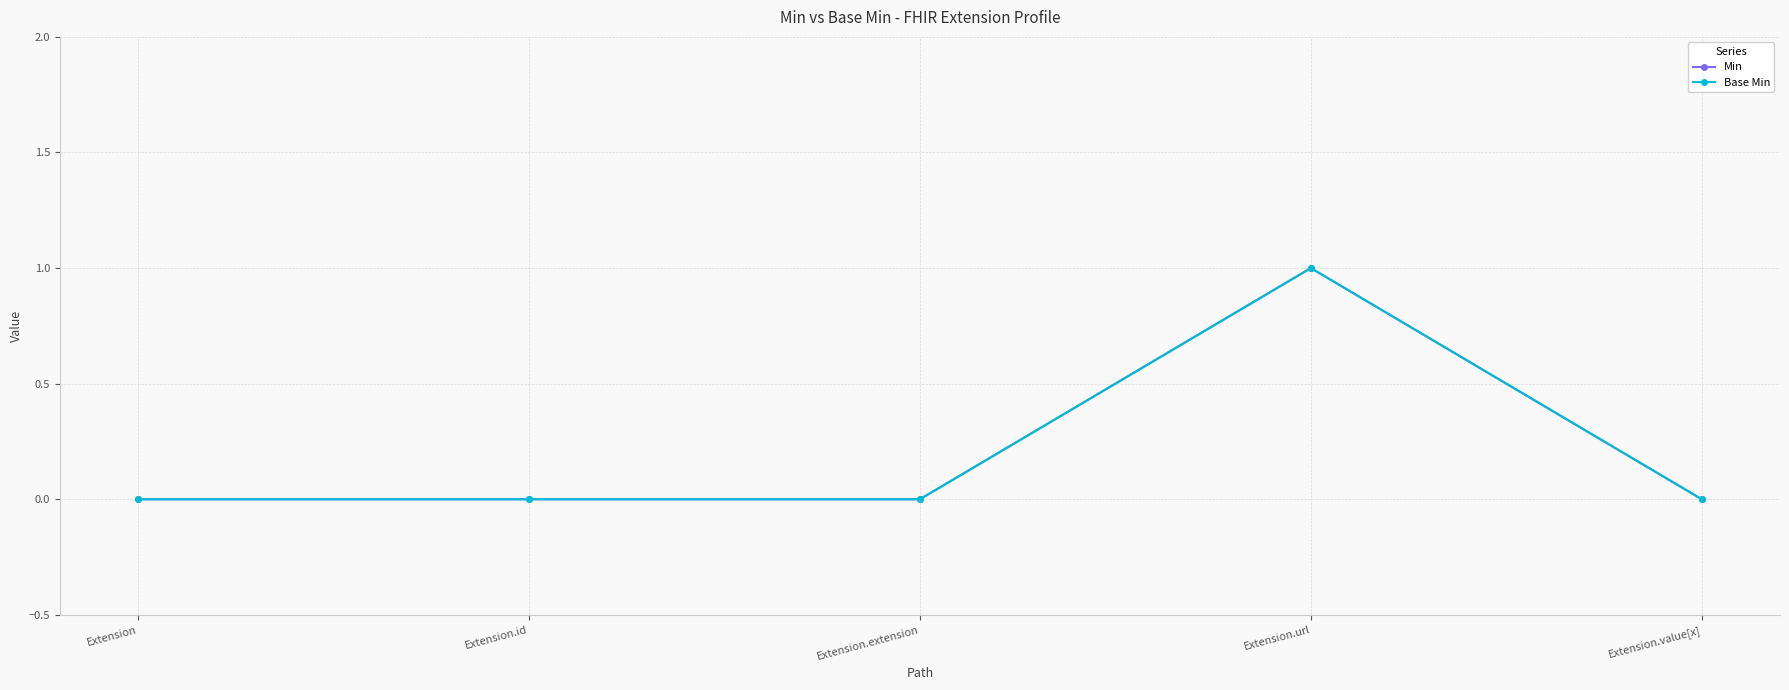

True or false: Min and Base Min intersect in this chart.

False